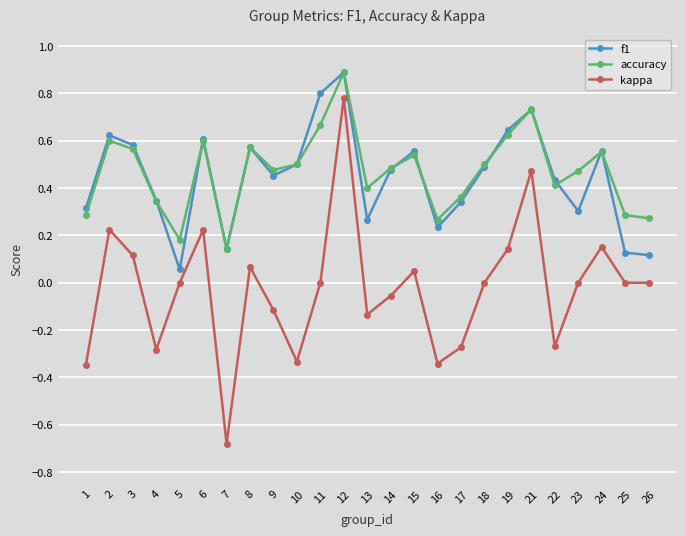

How many series are shown in this chart?

3